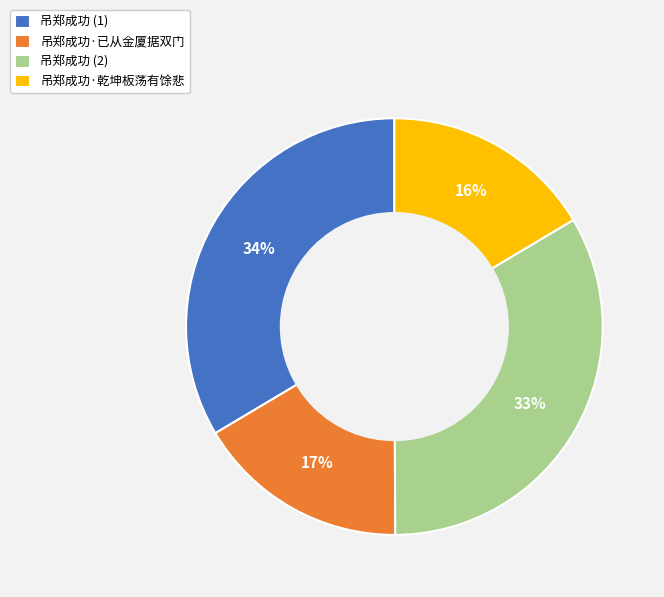

What percentage is the 吊郑成功·乾坤板荡有馀悲 slice, to the nearest percent?

16%